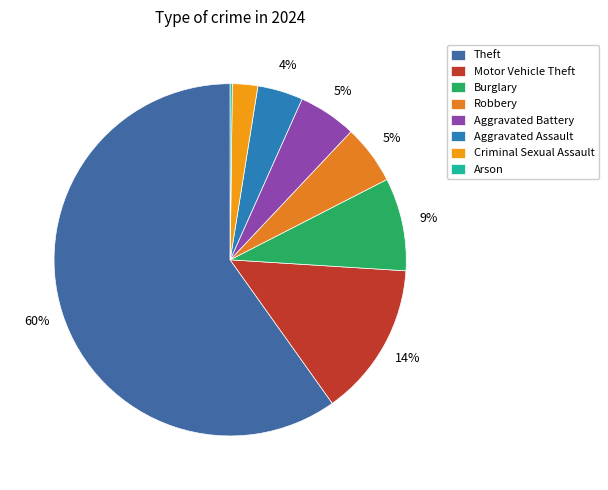

Which category has the biggest portion of the pie?

Theft